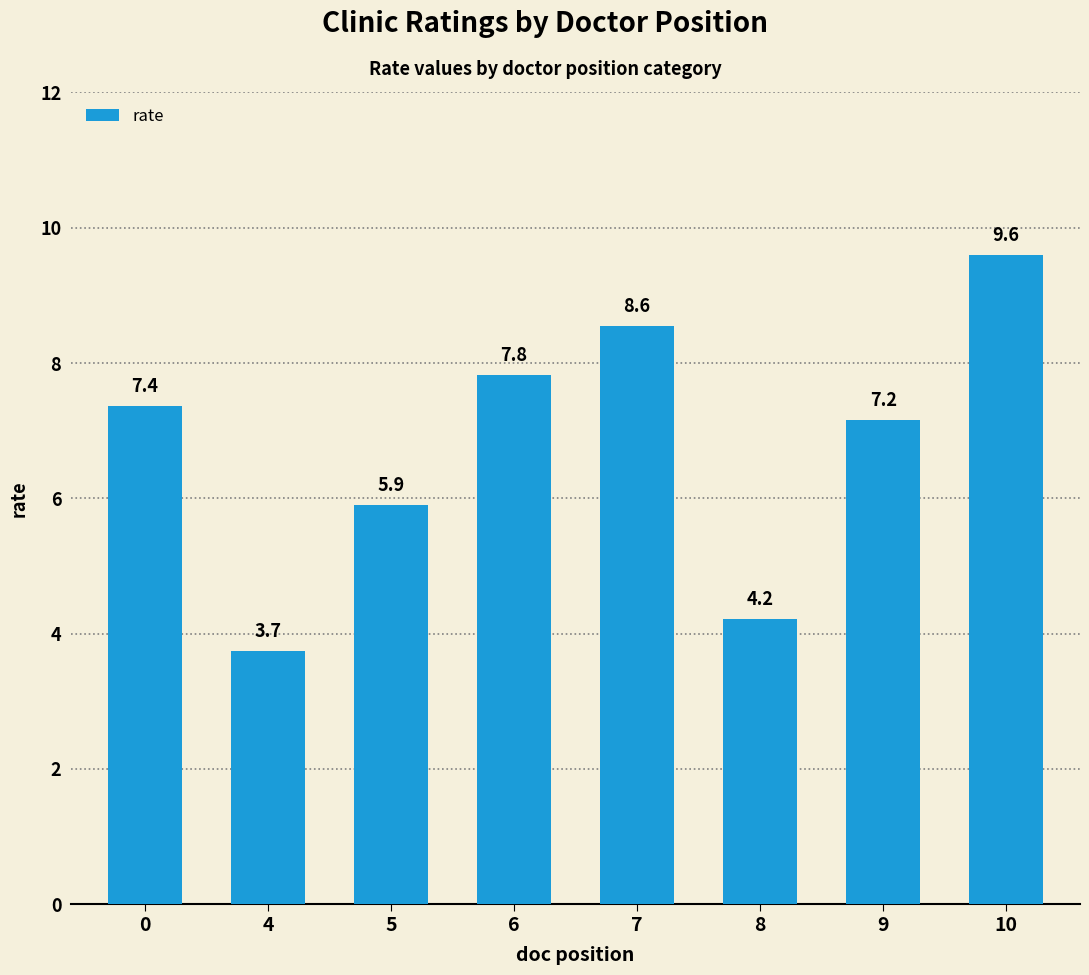

Count the number of categories in the chart.

8